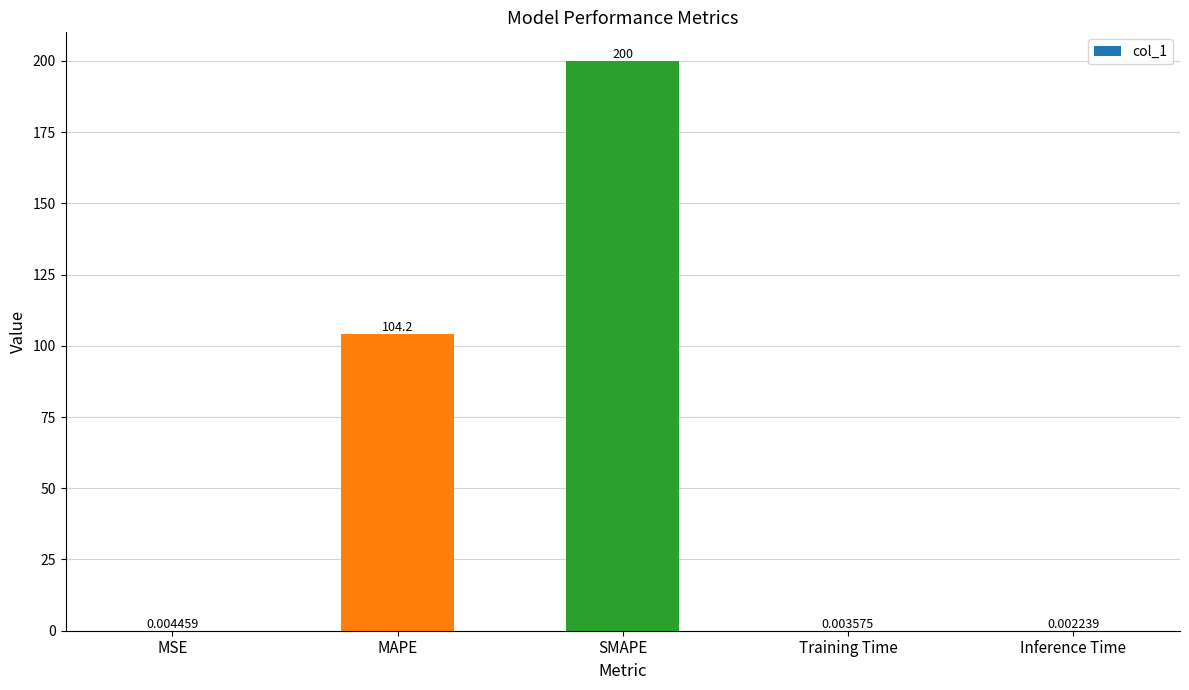

What is the sum of all values?

304.2